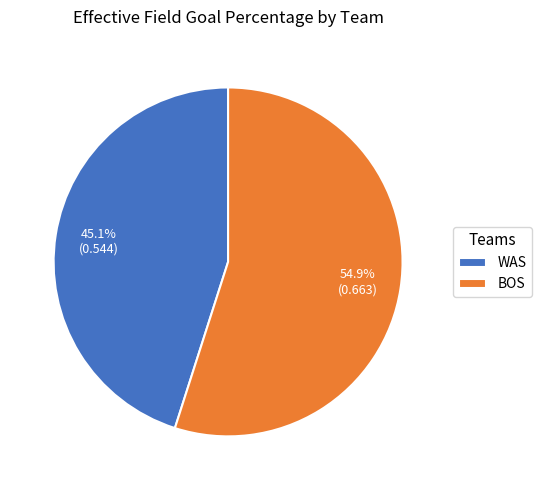

How many slices are in this pie chart?

2